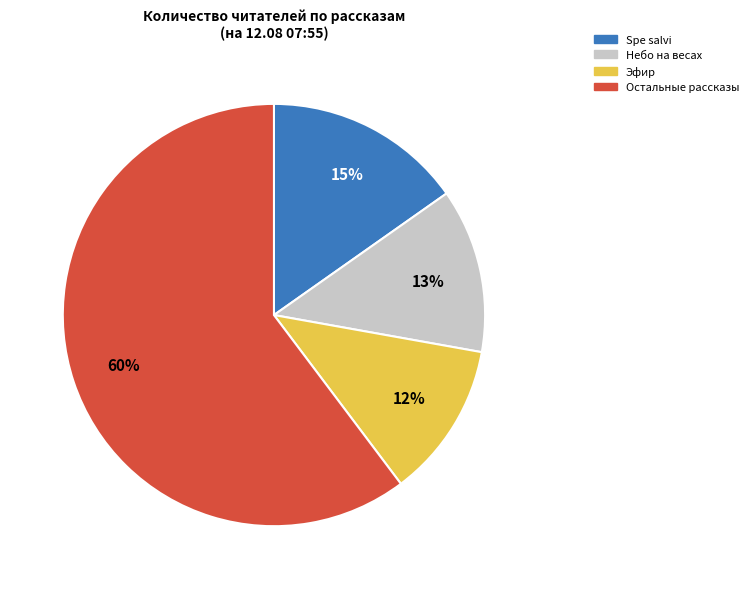

To the nearest percent, what is the average slice percentage?

25%